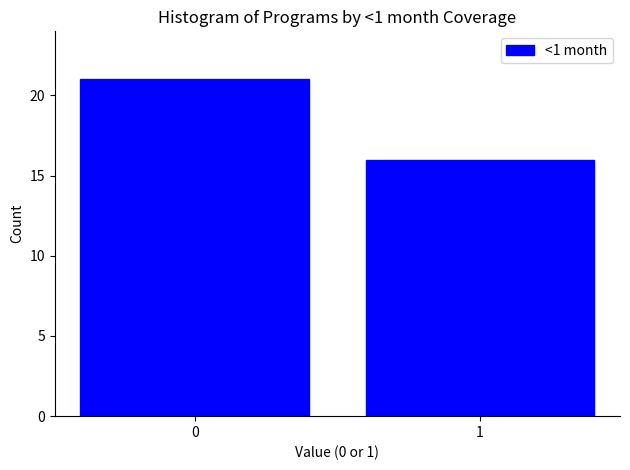

Reading left to right, list all the values displayed in this chart.

0=21	1=16